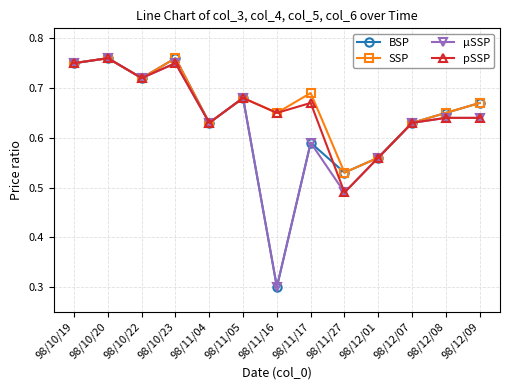

Count the pSSP values in the range 0 to 1.

13